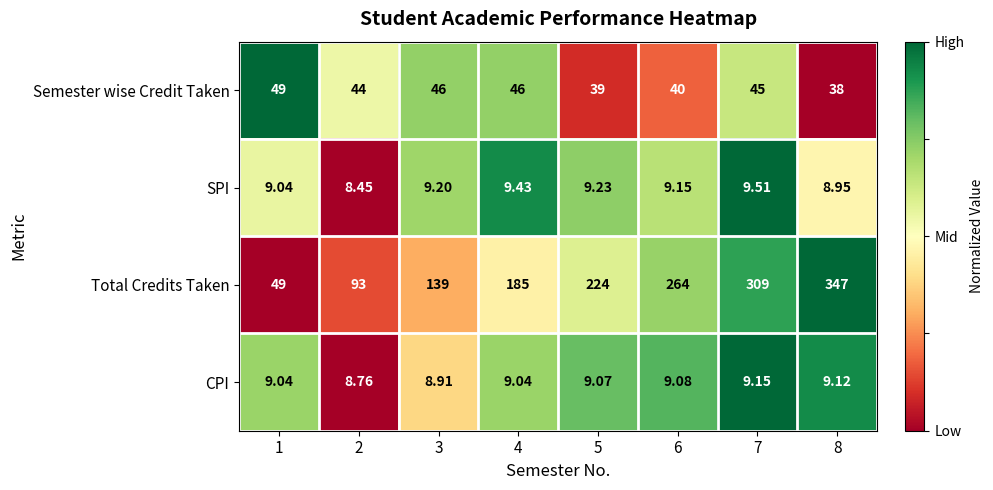

Rank the series by their maximum value, from lowest to highest.

CPI, SPI, Semester wise Credit Taken, Total Credits Taken